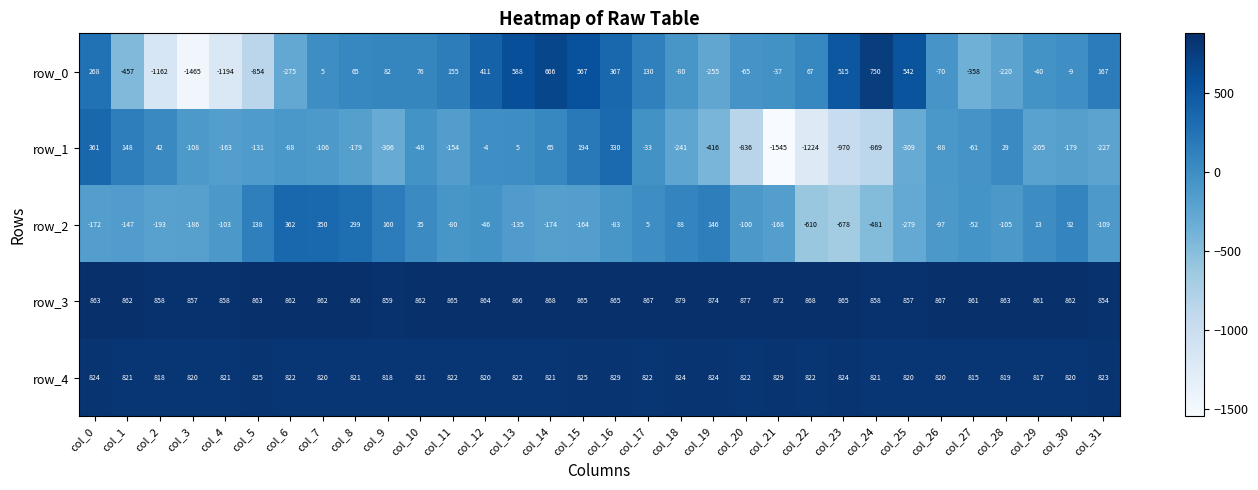

At which category is the sum across all series the highest?

col_16